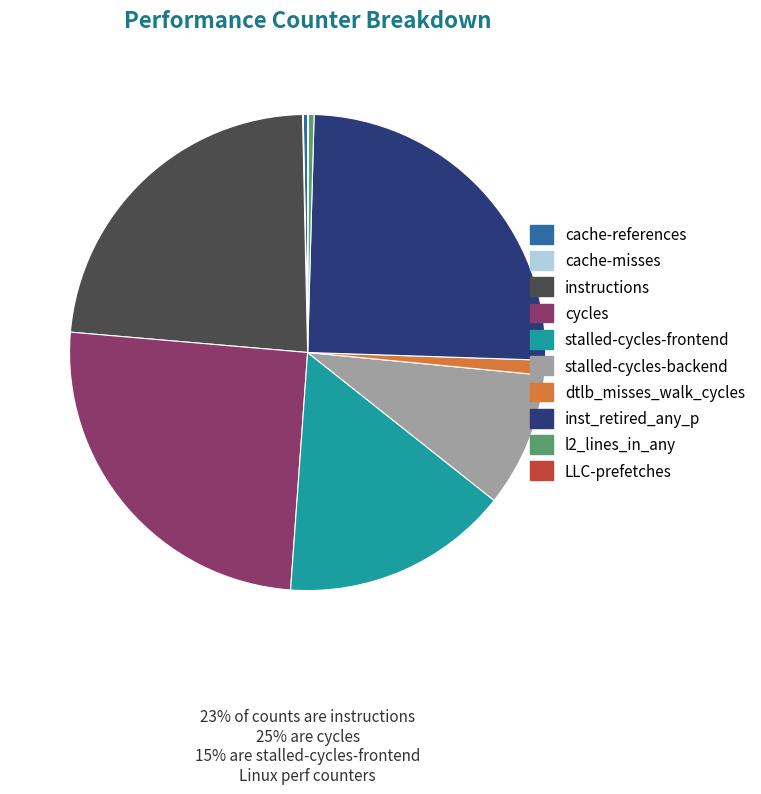

Between cycles and stalled-cycles-backend, which is larger?

cycles